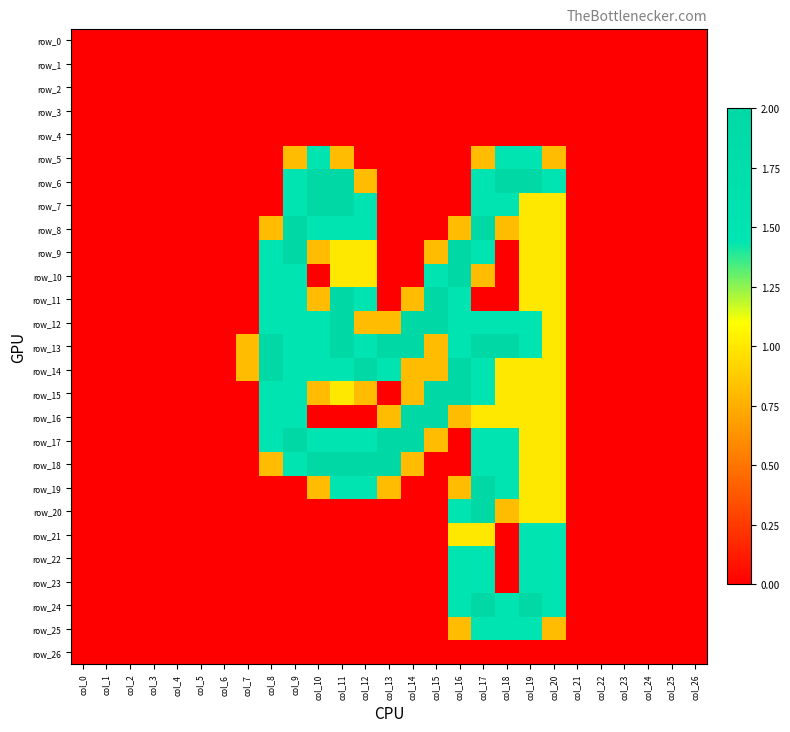

Count the number of categories in the chart.

27